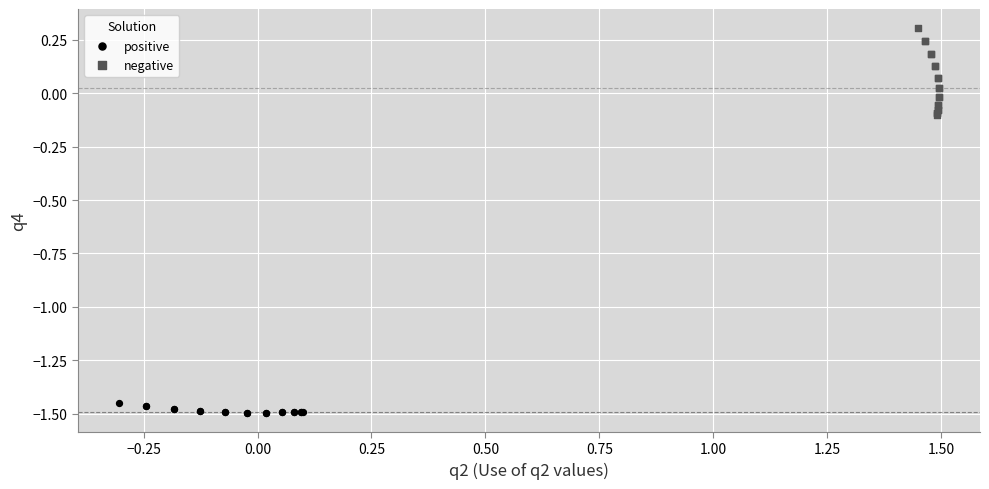

Which series reaches the maximum Y coordinate?

negative